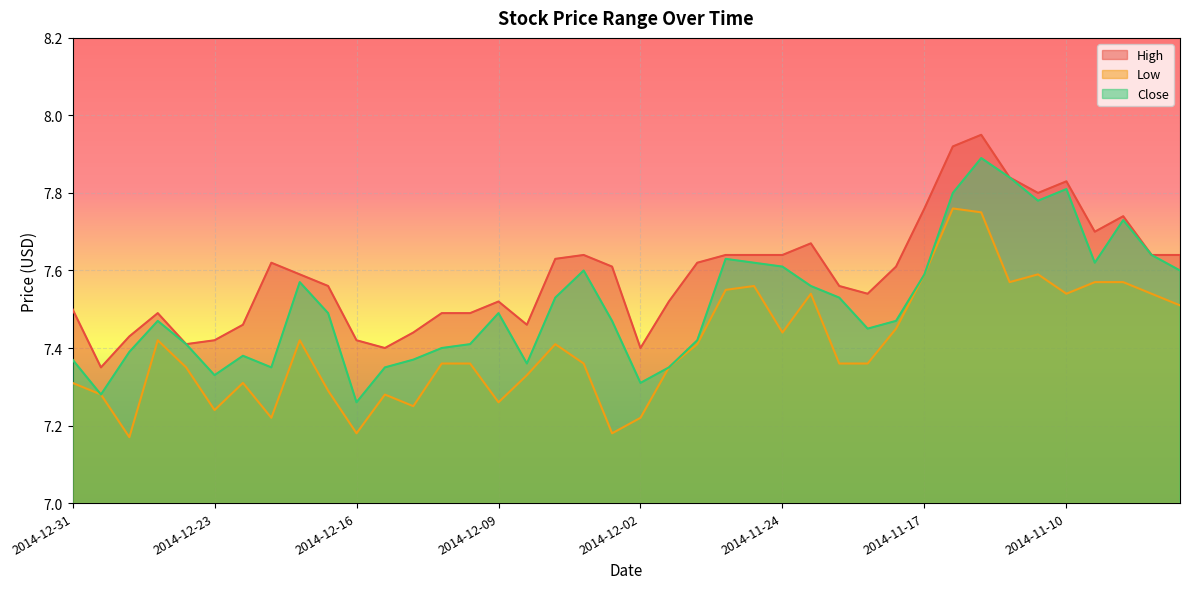

Count the number of data series in this chart.

3